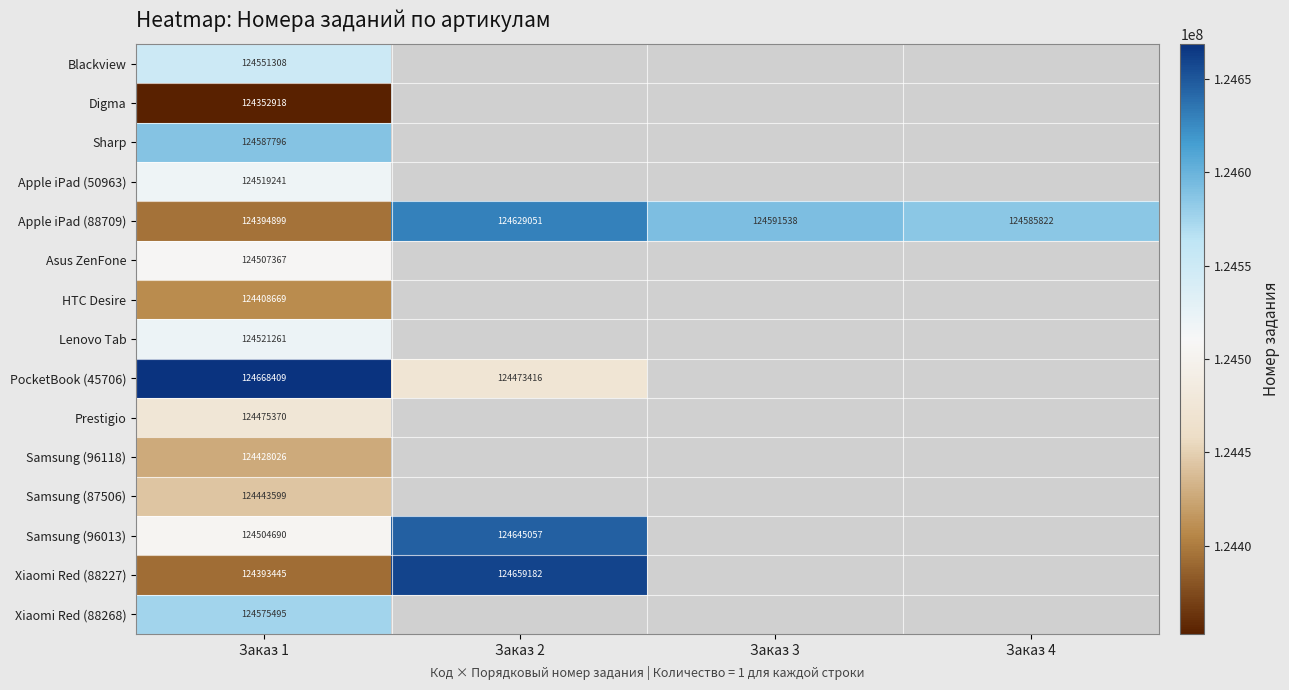

Which has a higher value, Заказ 3 or Заказ 2?

Заказ 2